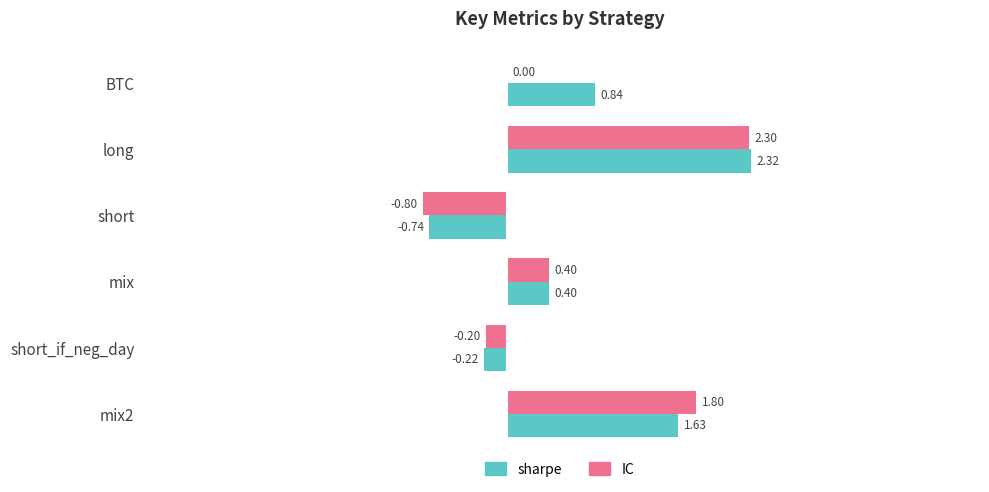

Between long and mix, which series saw the biggest shift?

sharpe